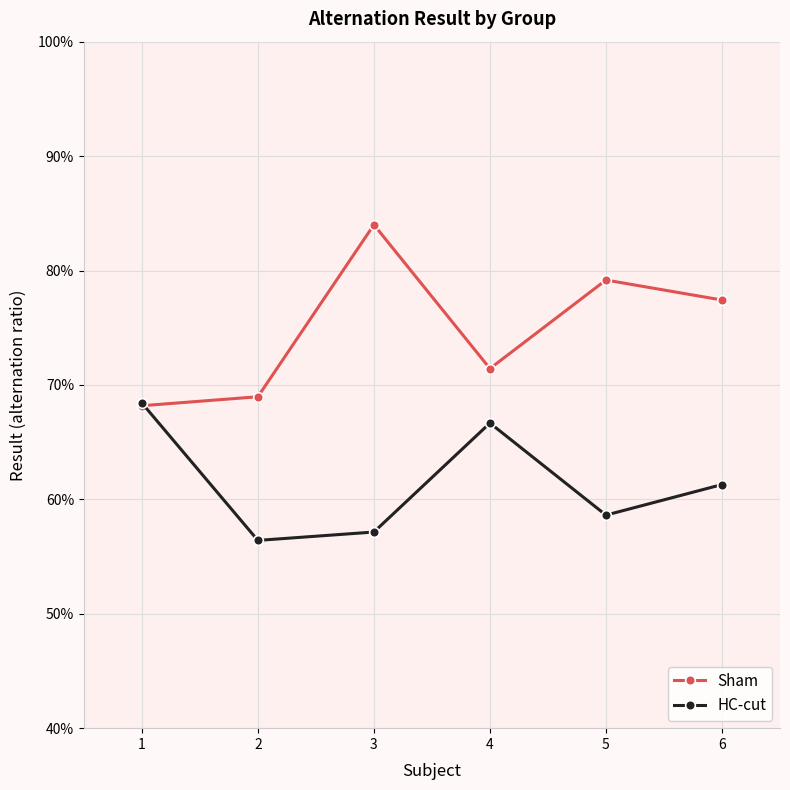

What is the sum of all Sham values?

4.5